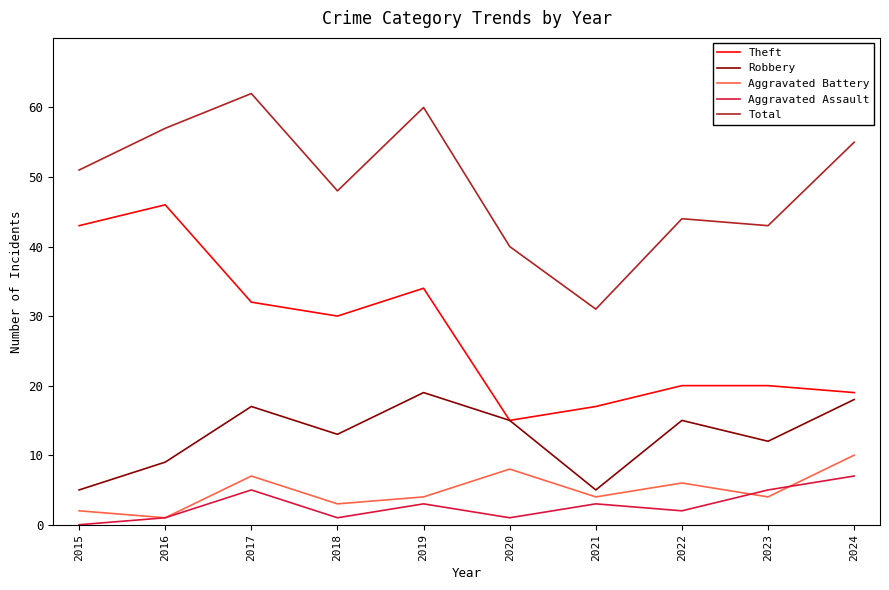

Which series changed the most between 2023 and 2024?

Total